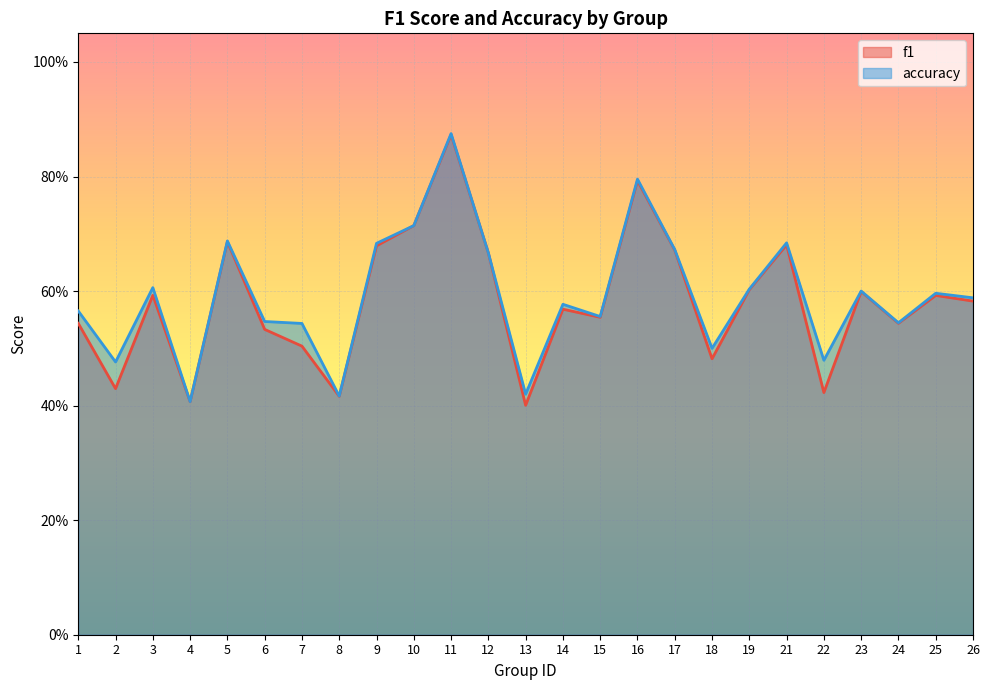

What is the lowest value of the f1 series?

0.4